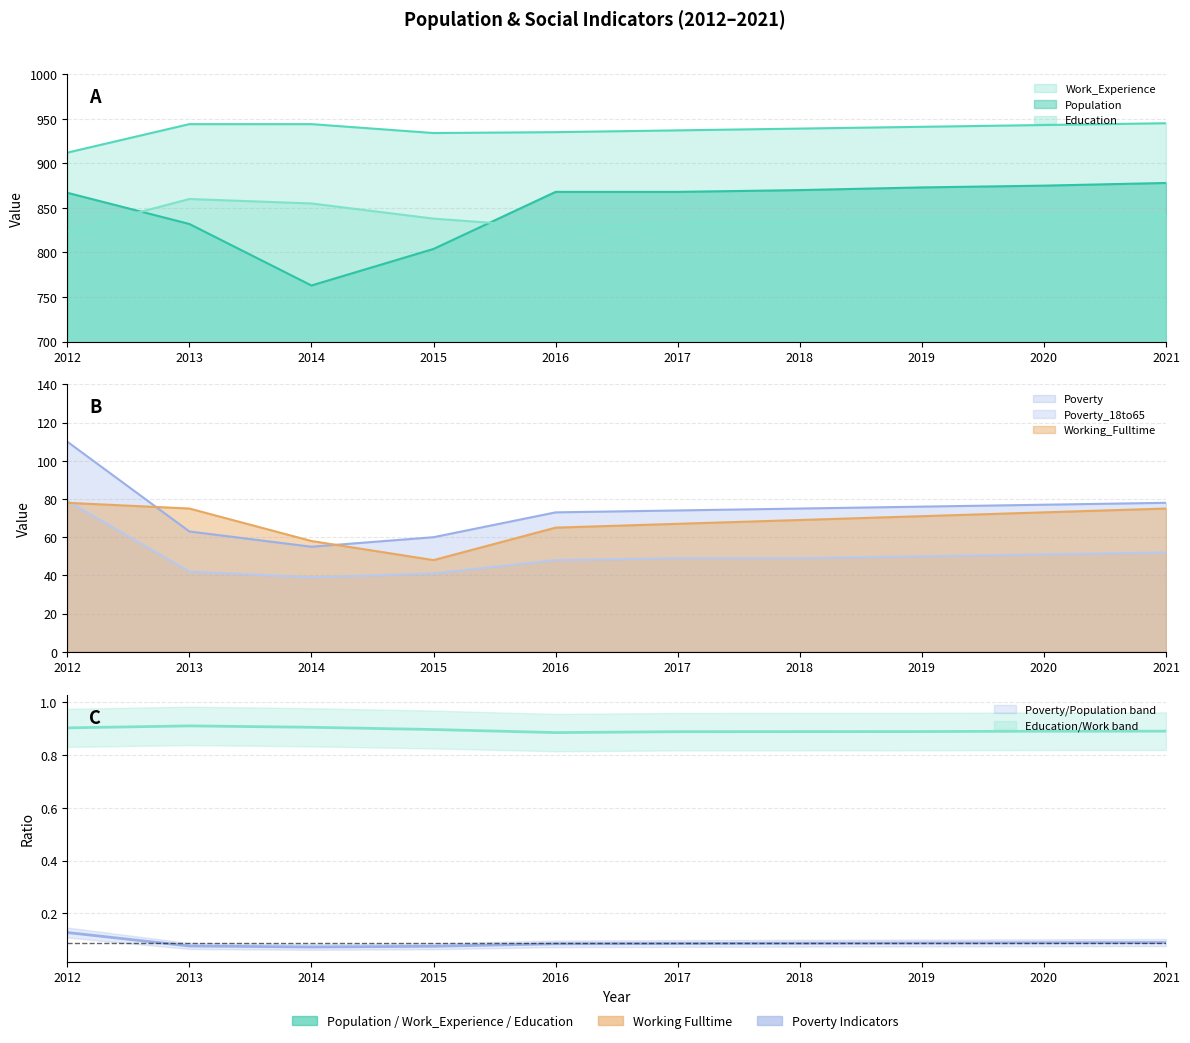

What is the value of the Work_Experience point at the 4th from the left?

934